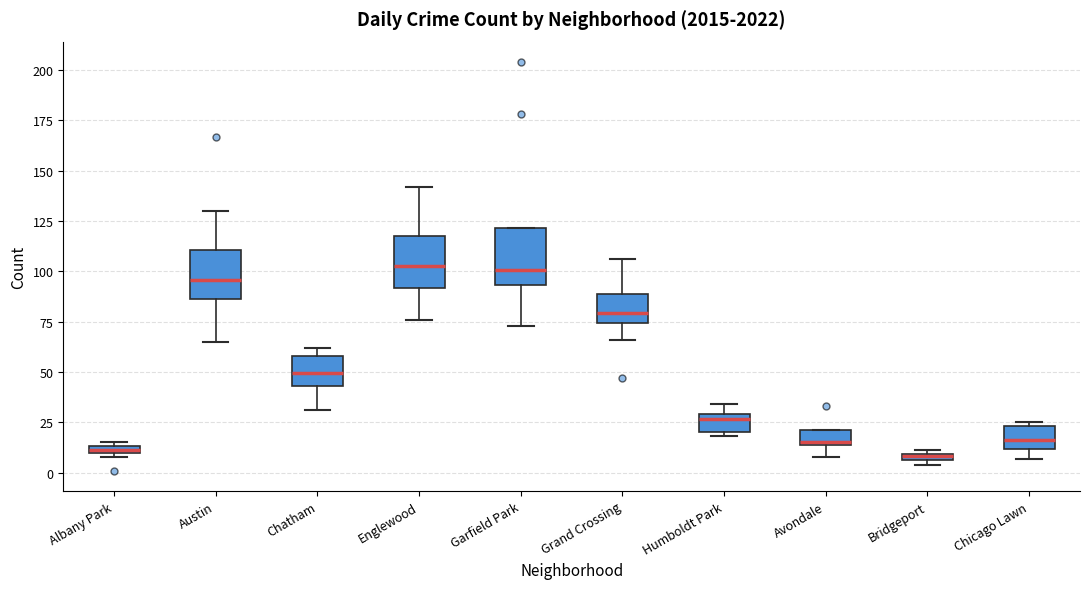

Where is the lower edge of the box for Albany Park on the y-axis? The values are not printed on the chart, so give them approximately, as read against the axis.

10